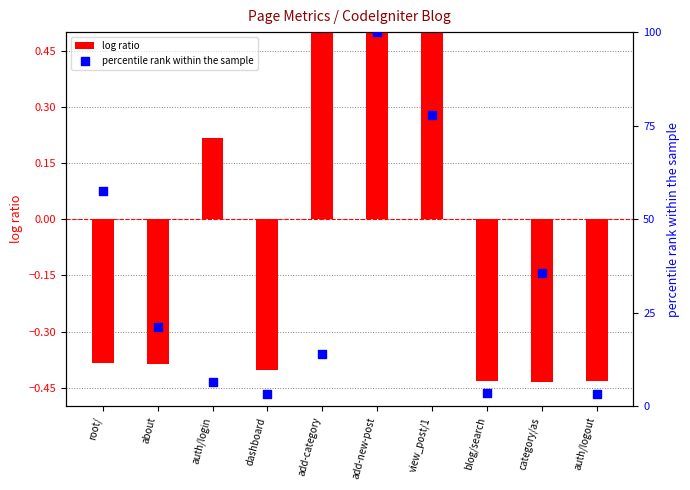

Which series has the largest Y range (max minus min)?

percentile rank within the sample